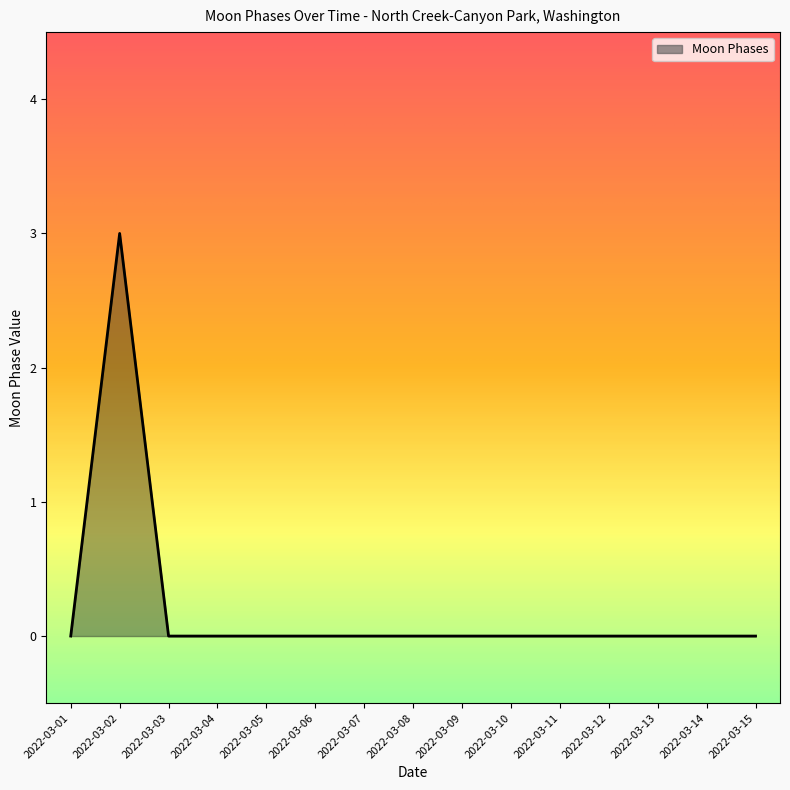

True or false: the data shows 0 at 2022-03-09.

True